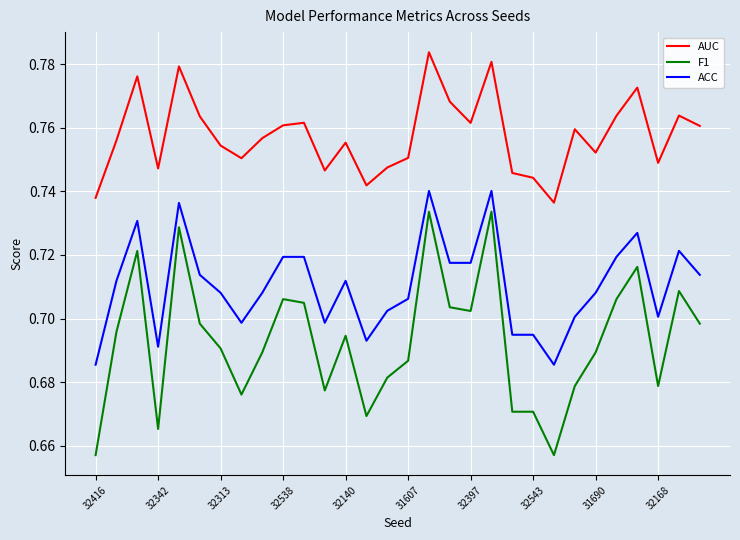

Which series has the largest total across all categories?

AUC